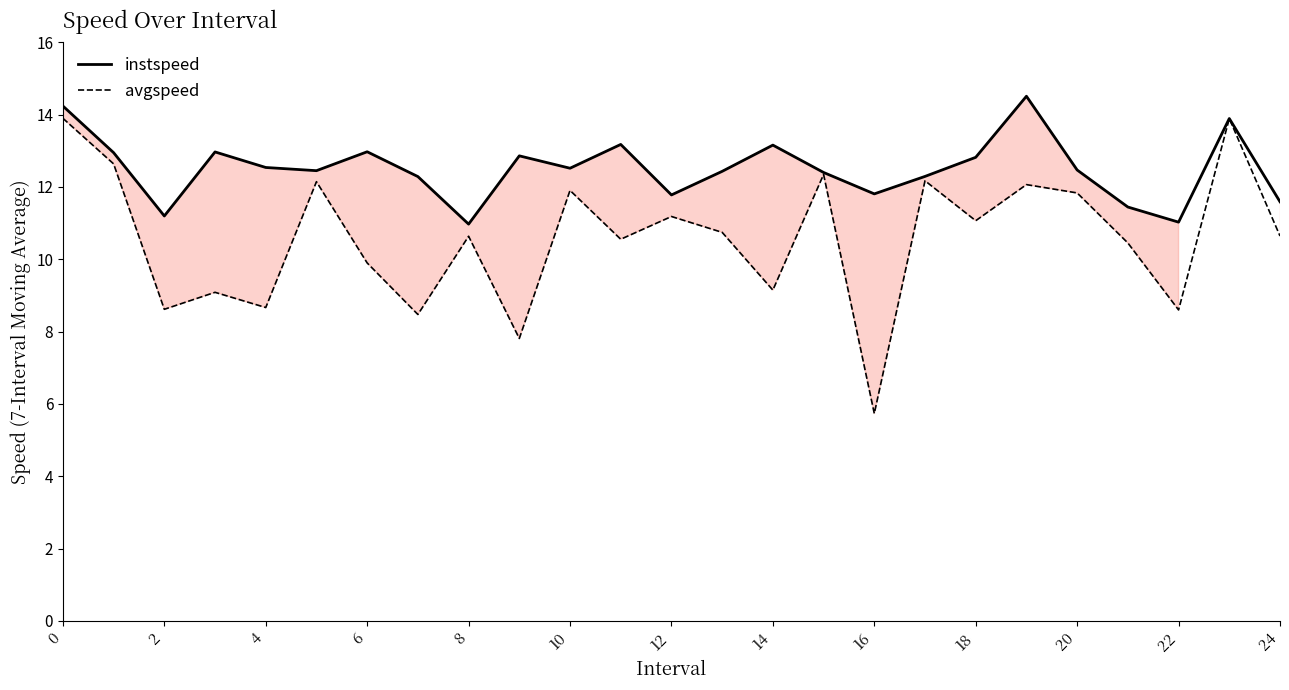

Is it true that avgspeed equals 13.9 at 0?

True